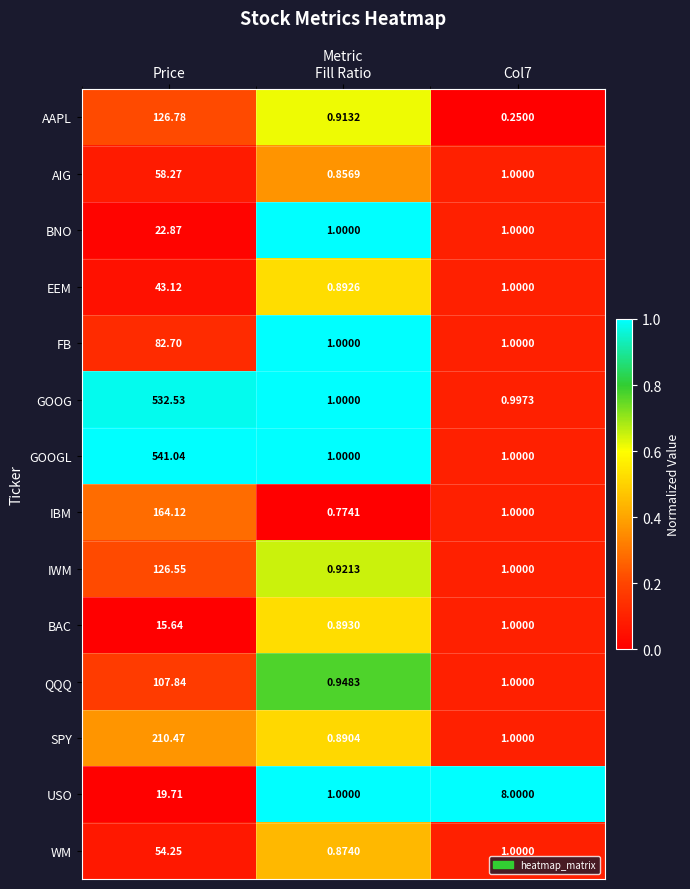

Where does the SPY series first go above 1?

Price